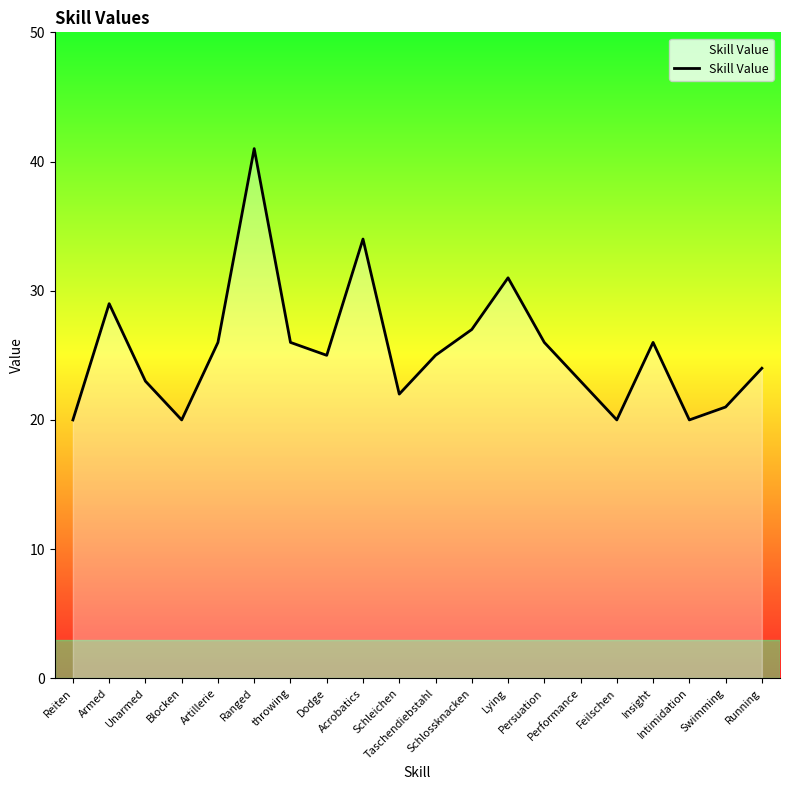

How many lines are shown in the chart?

1